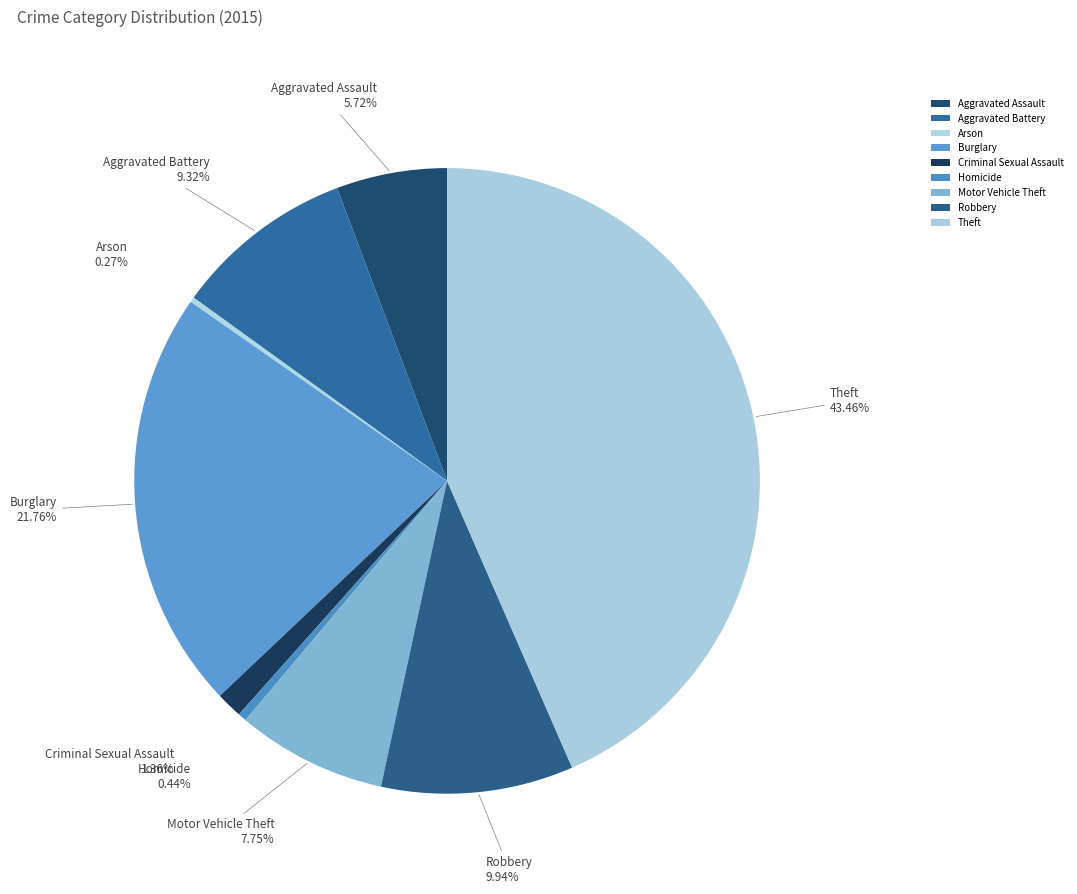

Combined, do Robbery and Homicide account for over 50%?

No